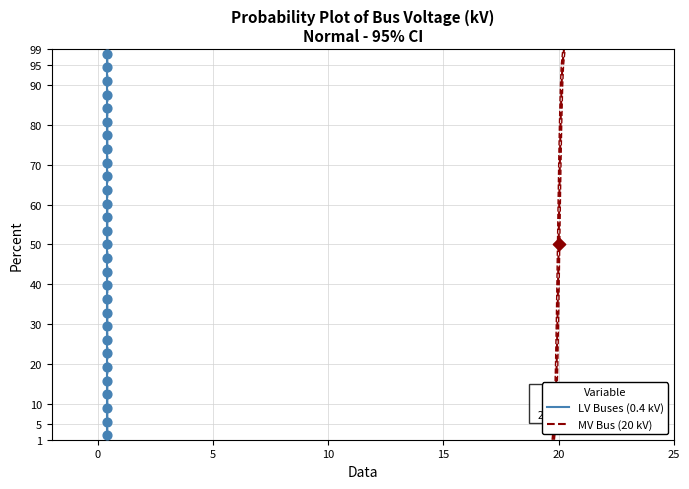

What are all the series names shown in the legend?

LV Buses (0.4 kV), MV Bus (20 kV)